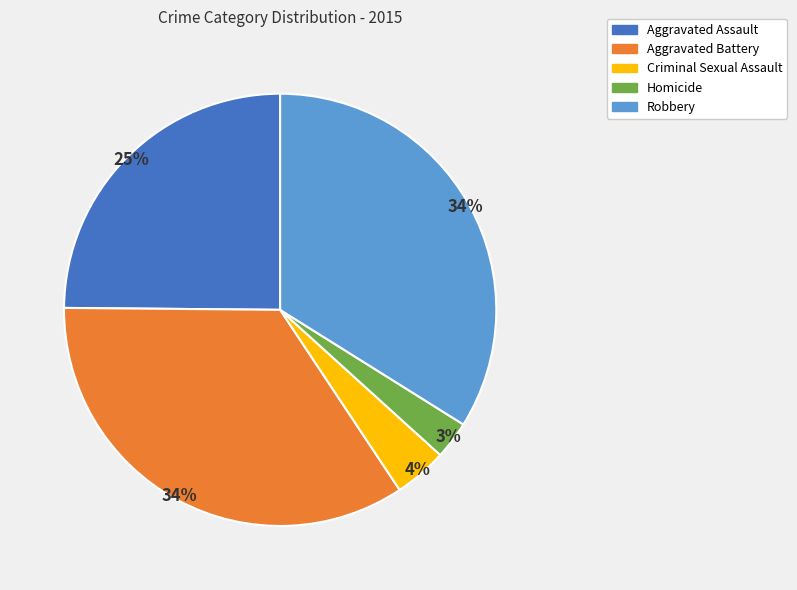

To the nearest percent, what is the combined percentage of Robbery and Criminal Sexual Assault?

38%